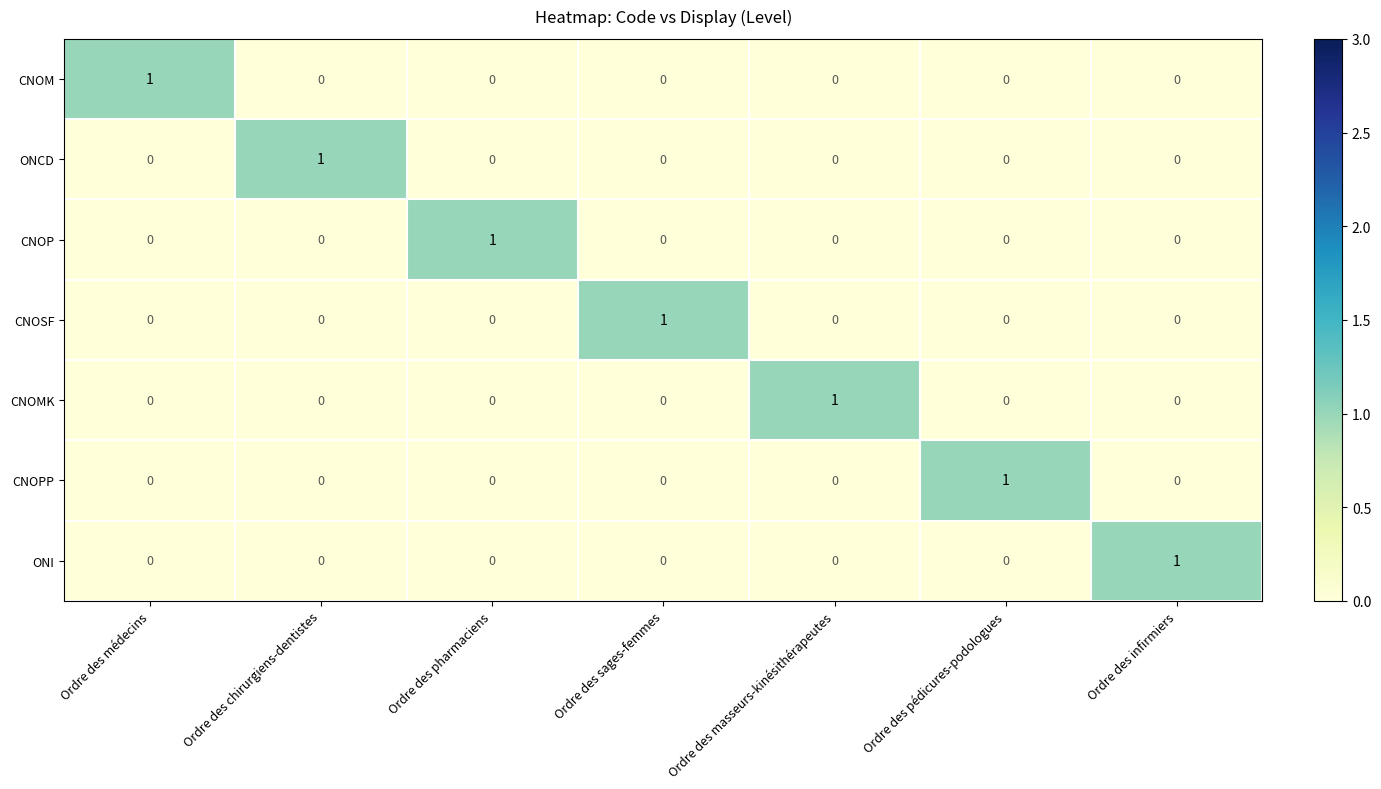

At which label does CNOPP reach its peak?

Ordre des pédicures-podologues